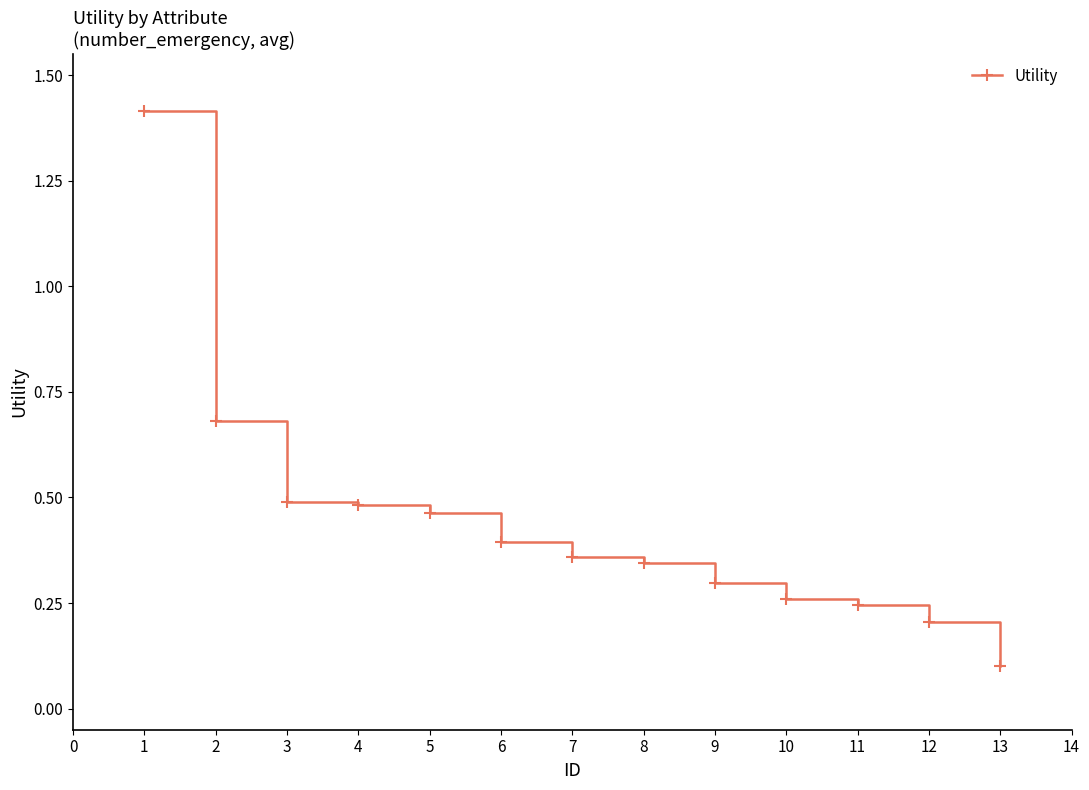

How many lines are shown in the chart?

1